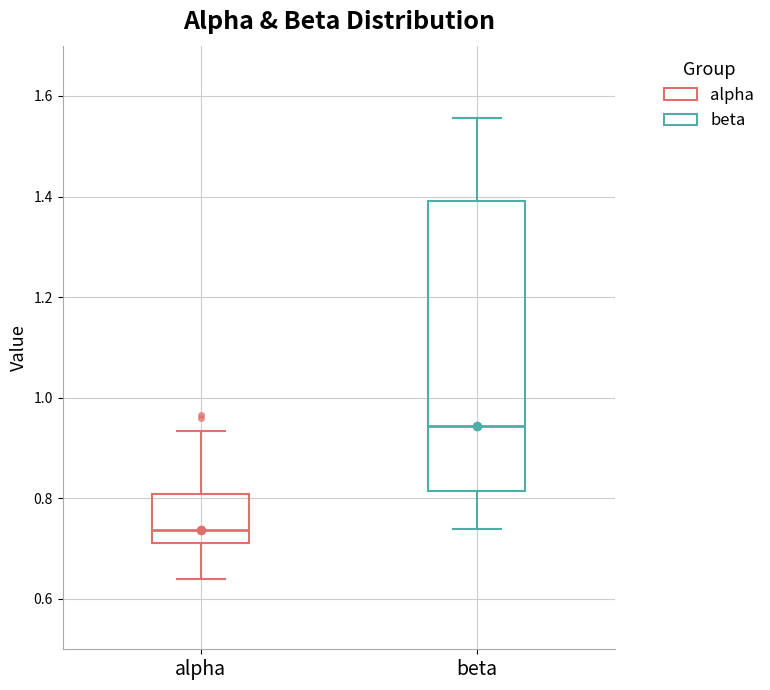

Reading left to right, read every box against the y-axis: the position of its median line, the range the box covers, and the ends of its whiskers. The values are not printed on the chart, so give them approximately, as read against the axis.

alpha: median 0.74, box 0.72 to 0.80, whiskers 0.64 to 0.94
beta: median 0.94, box 0.82 to 1.40, whiskers 0.74 to 1.56